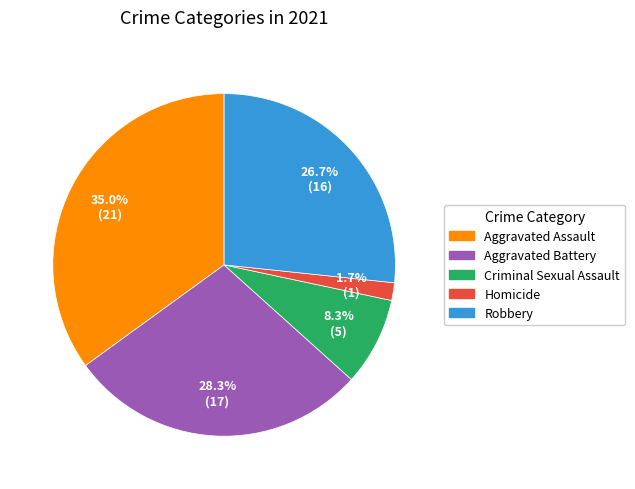

What percentage is the Aggravated Battery slice, to the nearest percent?

28%